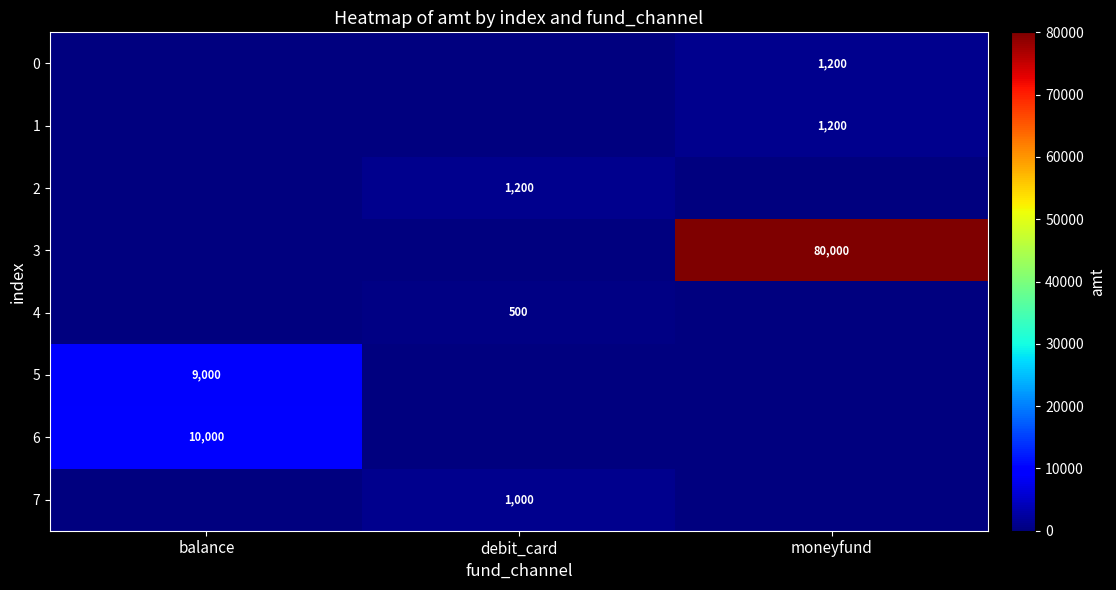

True or false: 0 has a value of 2069 at moneyfund.

False